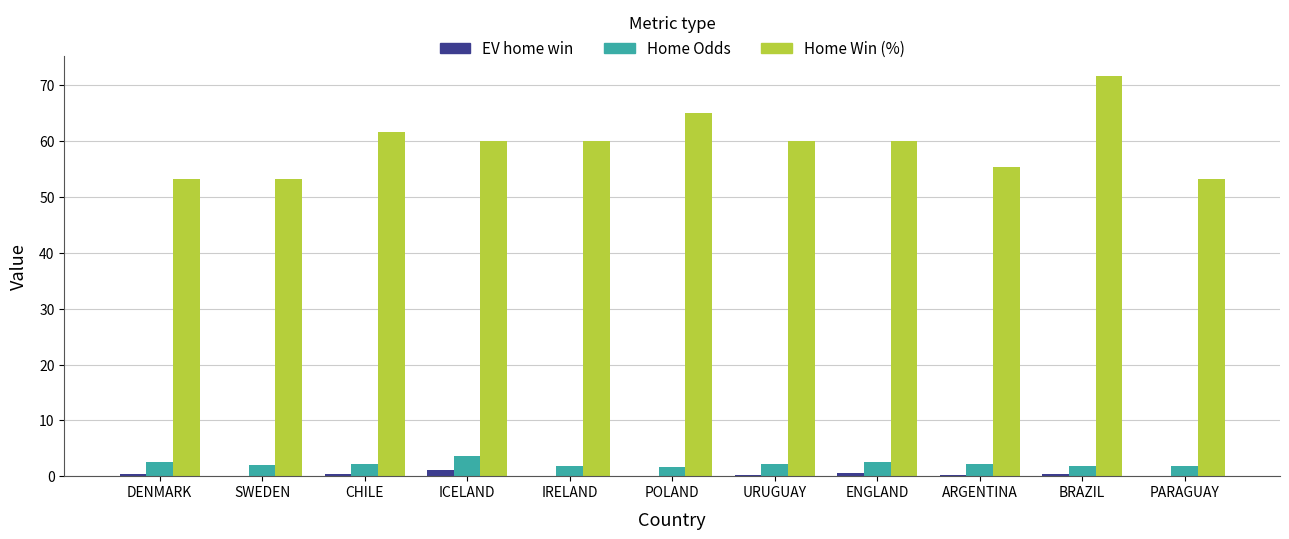

The Home Odds series shows 2.0 at SWEDEN. True or false?

True